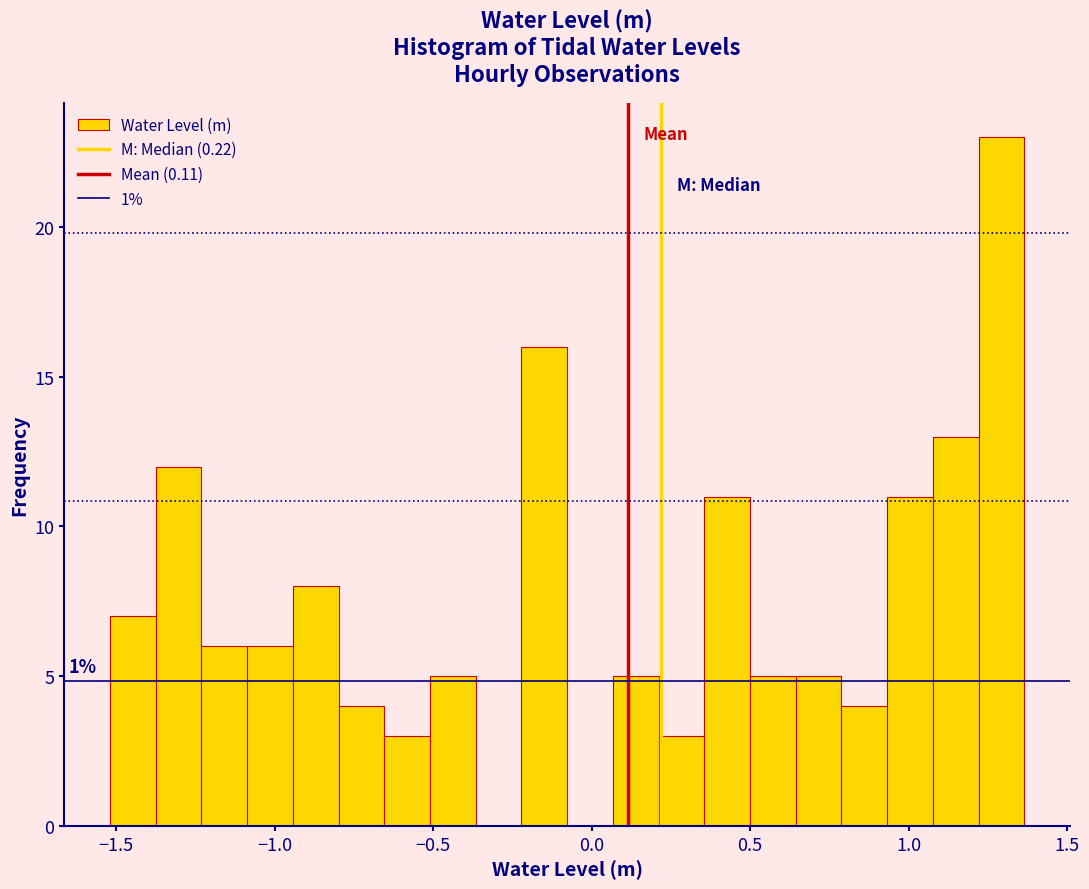

Read against the x-axis, roughly where is the centre of the tallest bar?

1.30